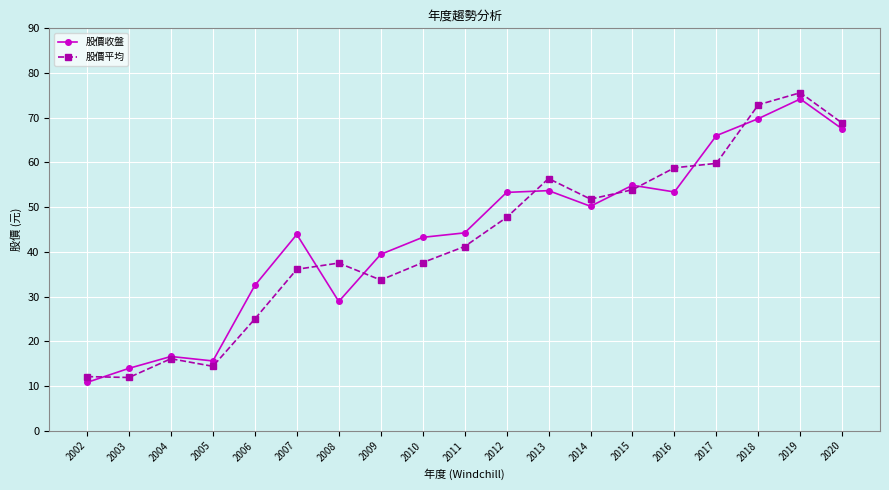

The 股價收盤 series shows 69.8 at 2018. True or false?

True